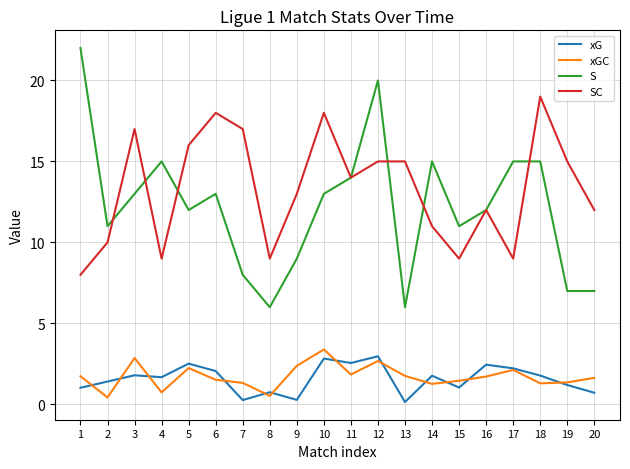

True or false: S has a value of 5.6 at 16.

False